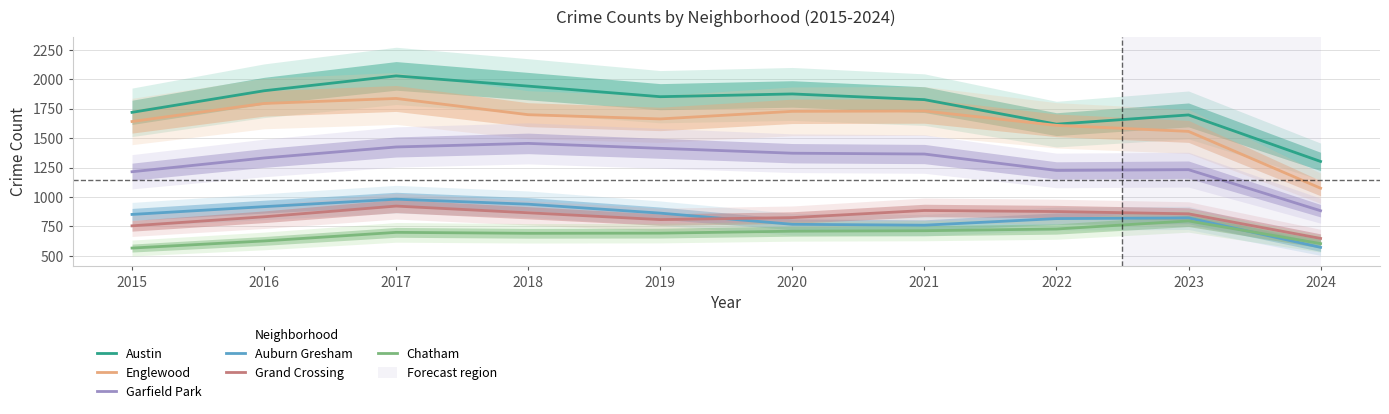

Reading right to left, transcribe all the data shown in this chart.

Austin: 2024=1301.5	2023=1697.0	2022=1618.5	2021=1827.0	2020=1875.5	2019=1852.0	2018=1942.0	2017=2029.0	2016=1902.5	2015=1719.0
Englewood: 2024=1074.0	2023=1557.0	2022=1608.5	2021=1730.5	2020=1727.5	2019=1663.0	2018=1699.0	2017=1837.0	2016=1794.5	2015=1641.0
Garfield Park: 2024=882.5	2023=1231.5	2022=1225.0	2021=1364.5	2020=1371.5	2019=1413.0	2018=1455.0	2017=1424.5	2016=1331.0	2015=1214.0
Auburn Gresham: 2024=571.0	2023=821.5	2022=815.5	2021=759.5	2020=767.0	2019=862.0	2018=938.0	2017=980.5	2016=917.0	2015=851.0
Grand Crossing: 2024=647.0	2023=856.0	2022=875.5	2021=884.5	2020=824.0	2019=807.0	2018=865.0	2017=922.0	2016=831.0	2015=754.0
Chatham: 2024=603.0	2023=795.5	2022=727.0	2021=712.5	2020=708.5	2019=692.0	2018=690.5	2017=698.5	2016=625.5	2015=565.0